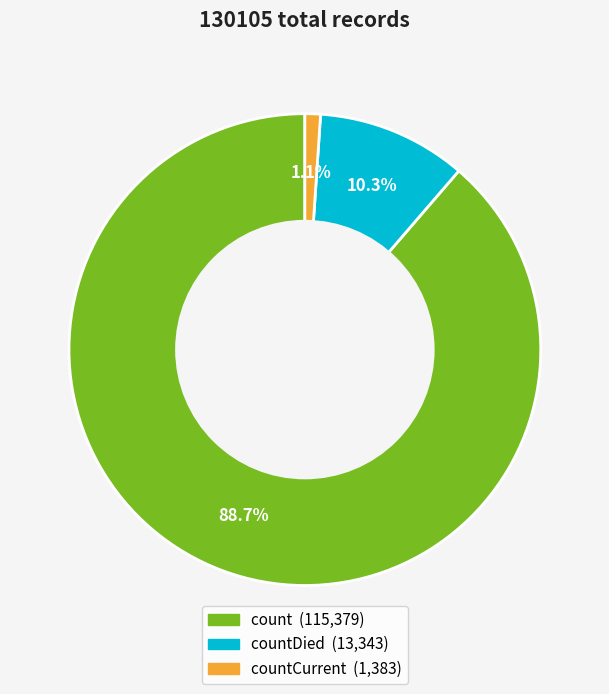

Does any single category account for the majority?

Yes